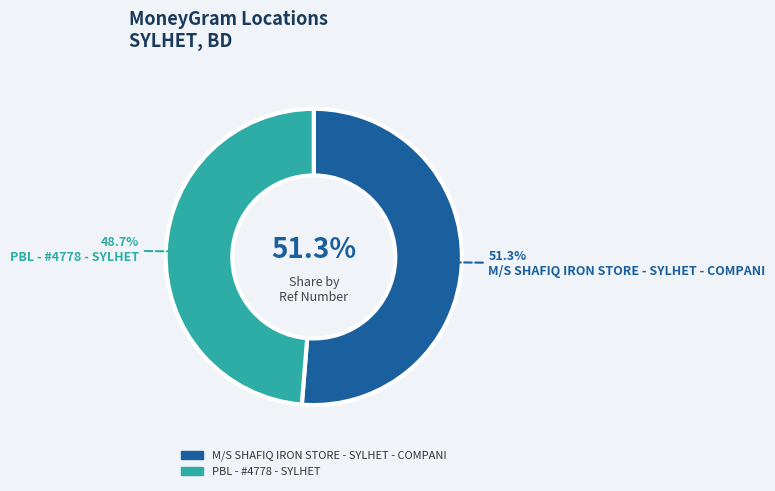

To the nearest percent, what is the difference between the M/S SHAFIQ IRON STORE - SYLHET - COMPANI and PBL - #4778 - SYLHET slice percentages?

3%